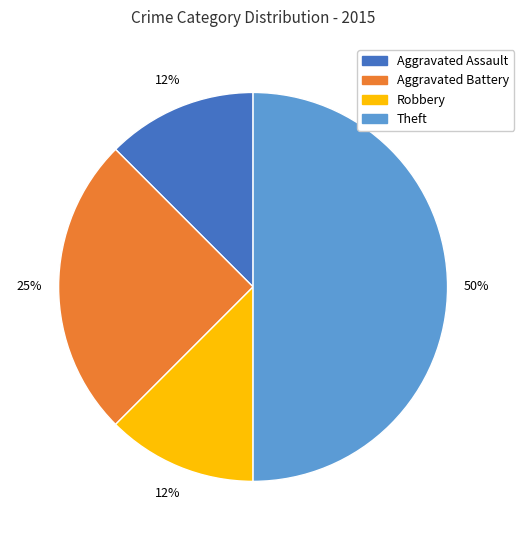

To the nearest percent, what is the average slice percentage?

25%